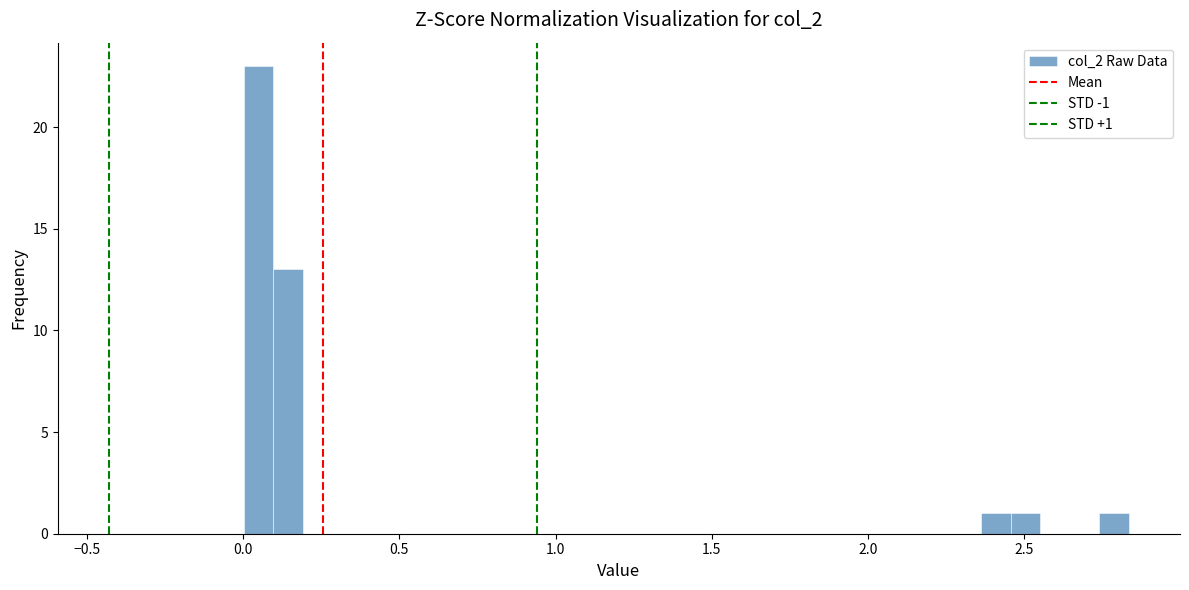

Read against the x-axis, roughly where is the centre of the tallest bar?

0.05